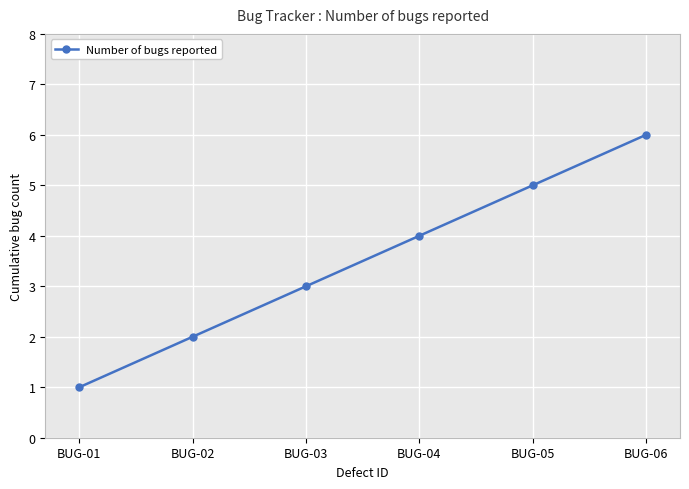

Approximately how many times larger is the value at BUG-02 compared to BUG-05?

0.4